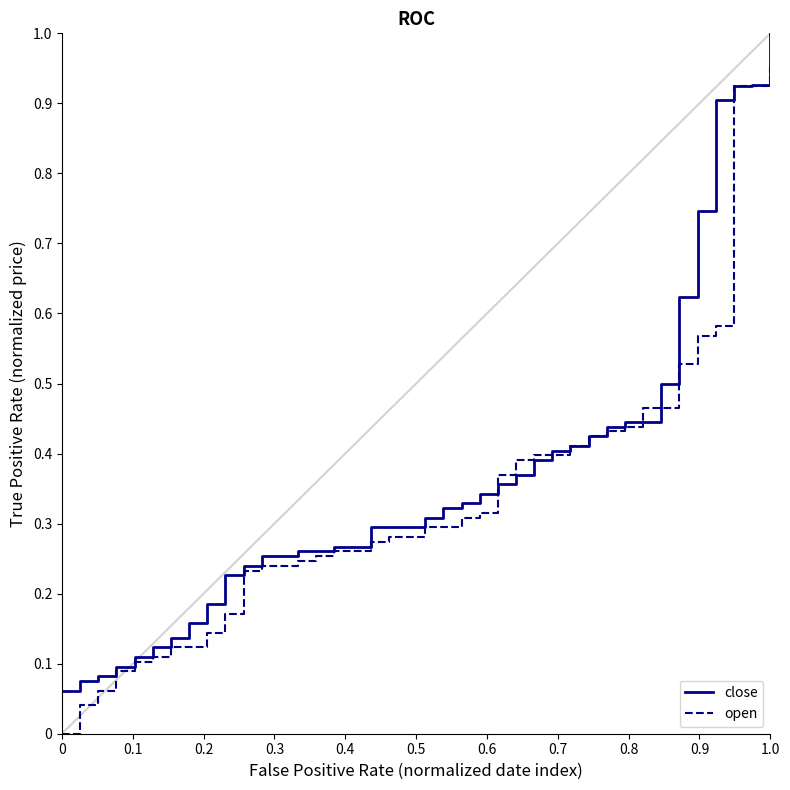

Rank the series by their maximum value, from lowest to highest.

open, close